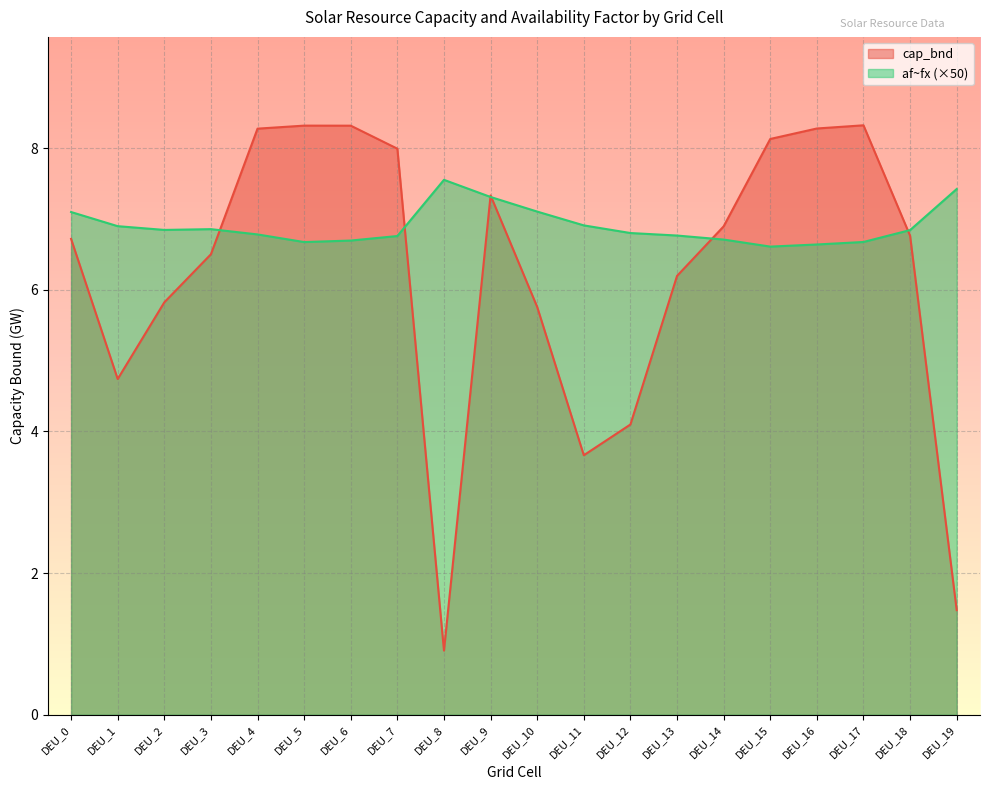

What is the greatest value displayed?

8.3